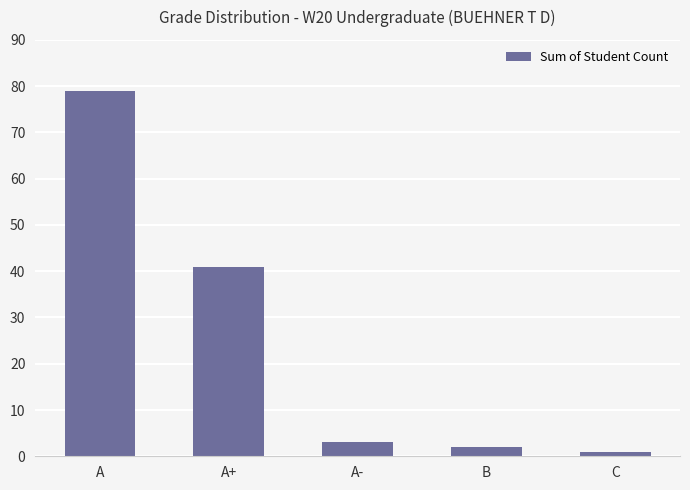

What is the smallest value displayed?

1